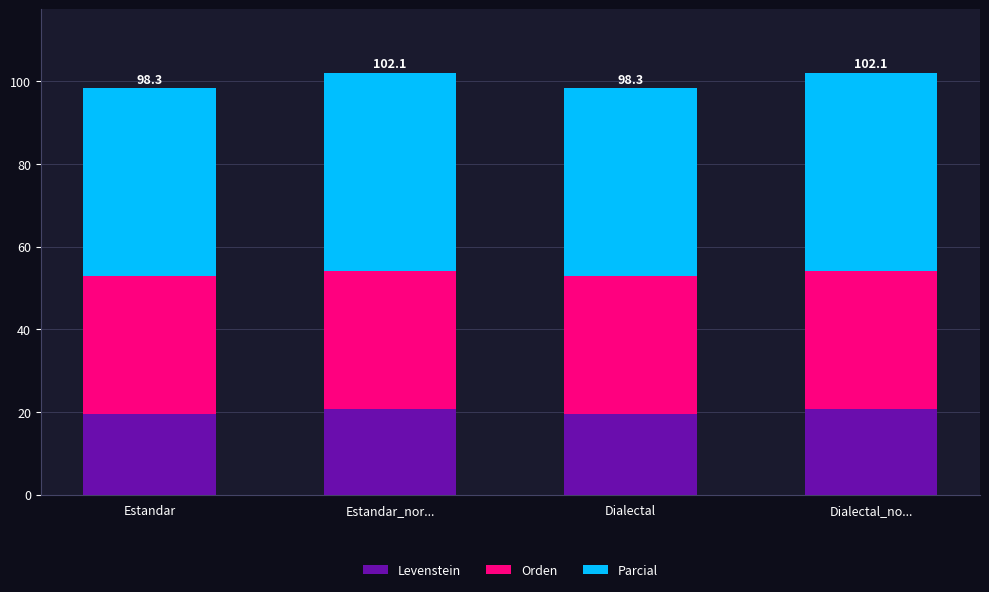

How many series are shown in this chart?

3